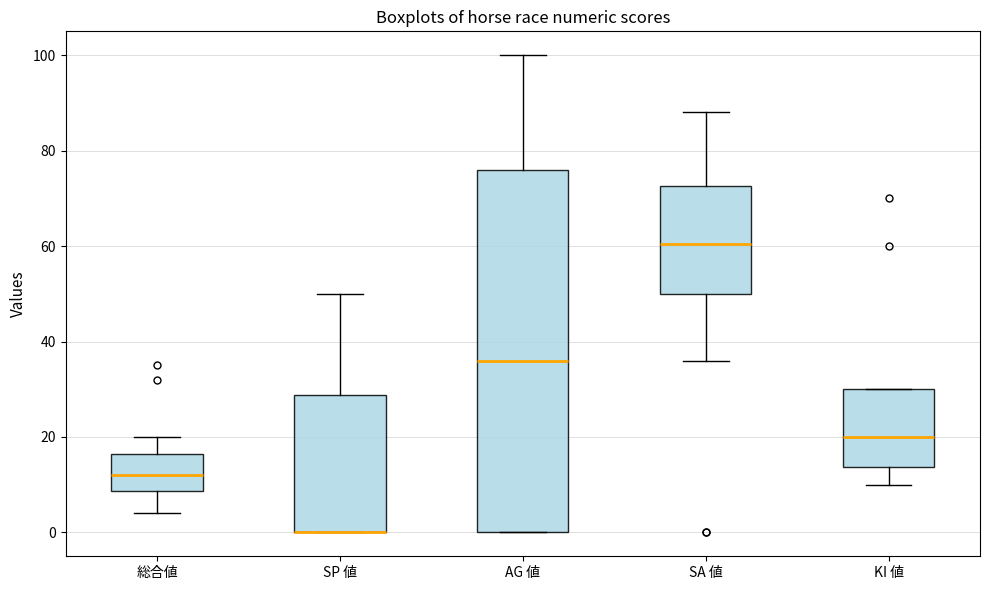

Reading left to right, transcribe this box plot: for each box, give where its median line is, the range the box spans, and where its two whiskers end, as read against the y-axis. The values are not printed on the chart, so give them approximately, as read against the axis.

総合値: median 12, box 8 to 16, whiskers 4 to 20
SP 値: median 0 (drawn on the box's lower edge), box 0 to 28, whiskers 0 to 50
AG 値: median 36, box 0 to 76, whiskers 0 to 100
SA 値: median 60, box 50 to 72, whiskers 36 to 88
KI 値: median 20, box 14 to 30, whiskers 10 to 30